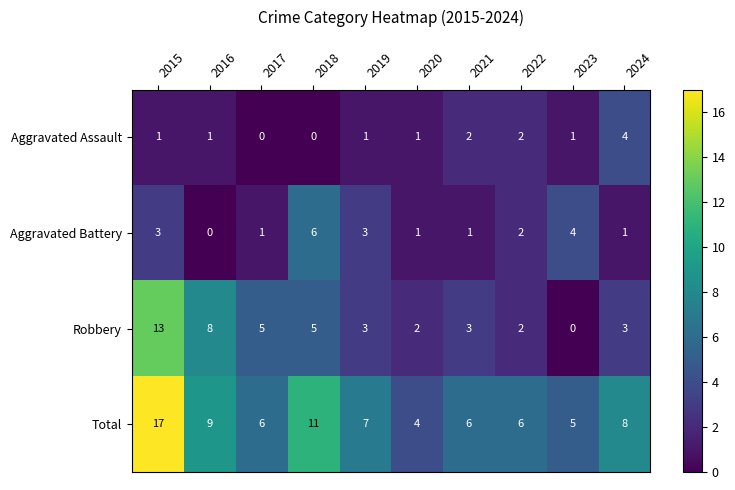

What is the maximum value for Total?

17